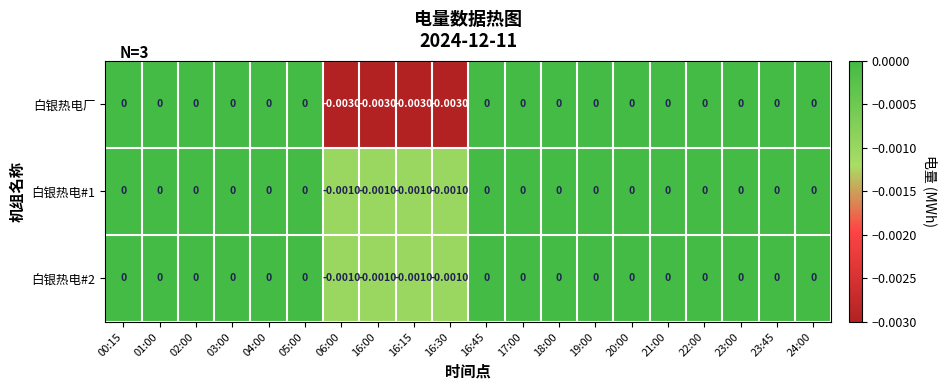

Which series has the largest range (max minus min)?

白银热电厂